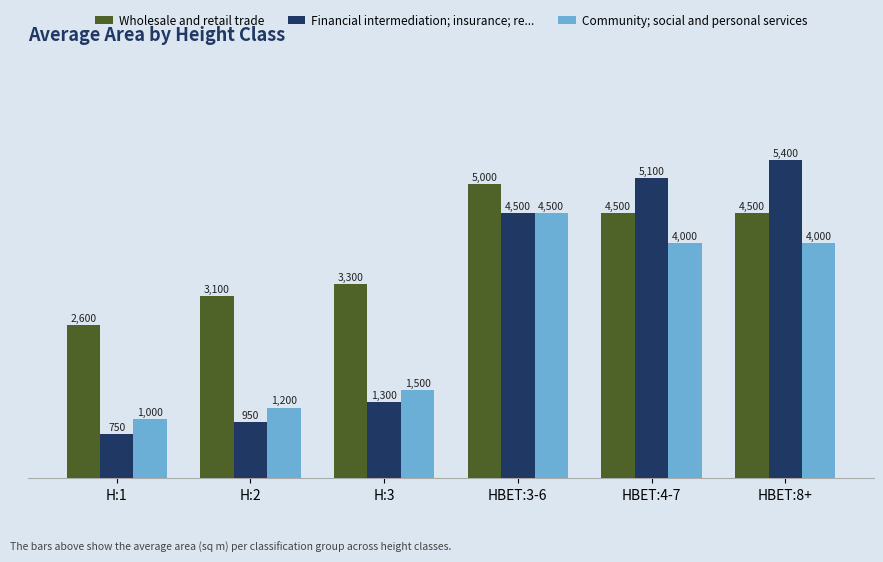

Is it true that Wholesale and retail trade equals 1143 at H:1?

False